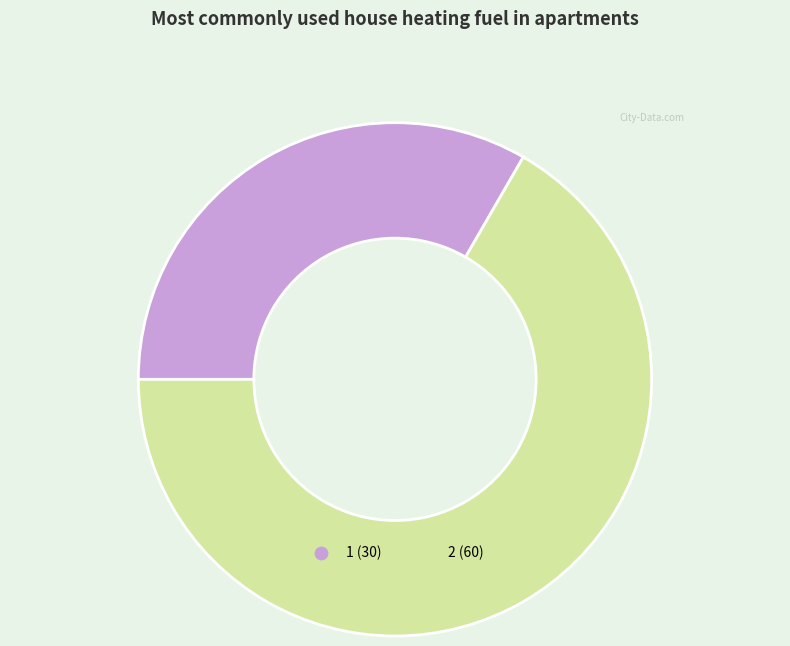

Rank the categories by value from highest to lowest.

2, 1